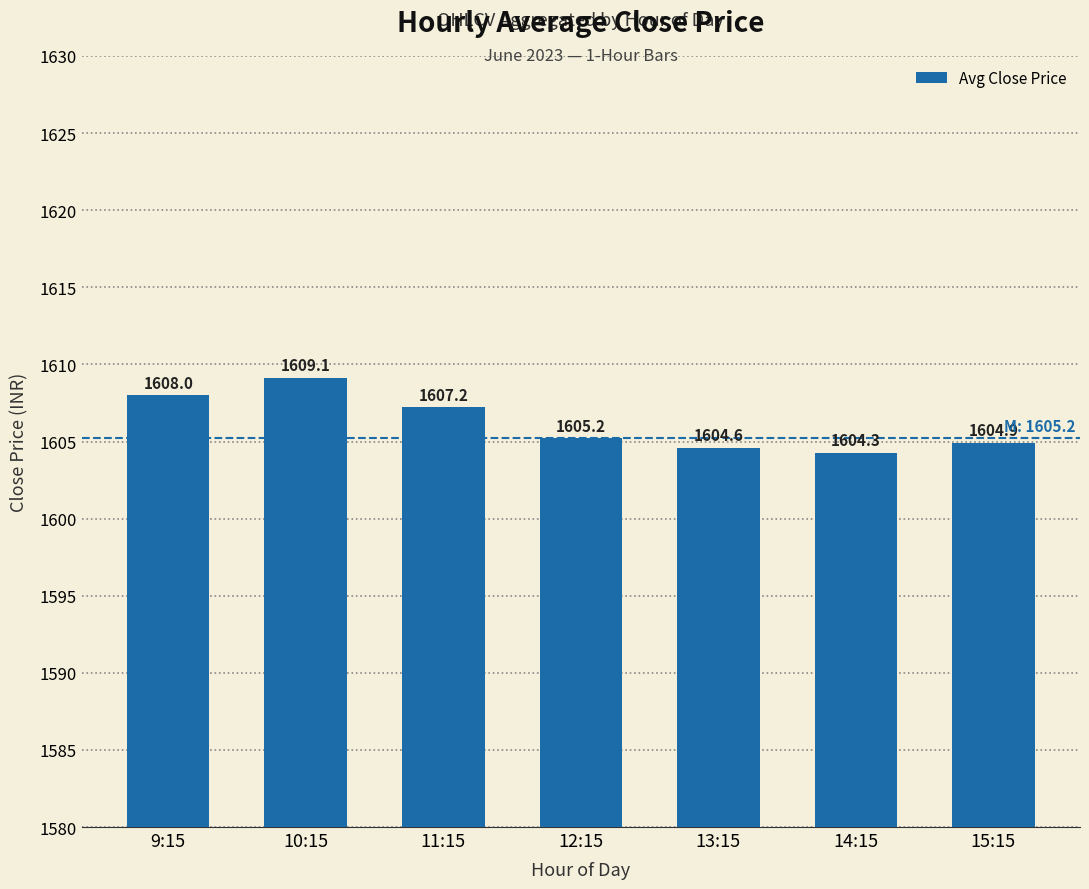

Which category has the lowest value across all series?

14:15